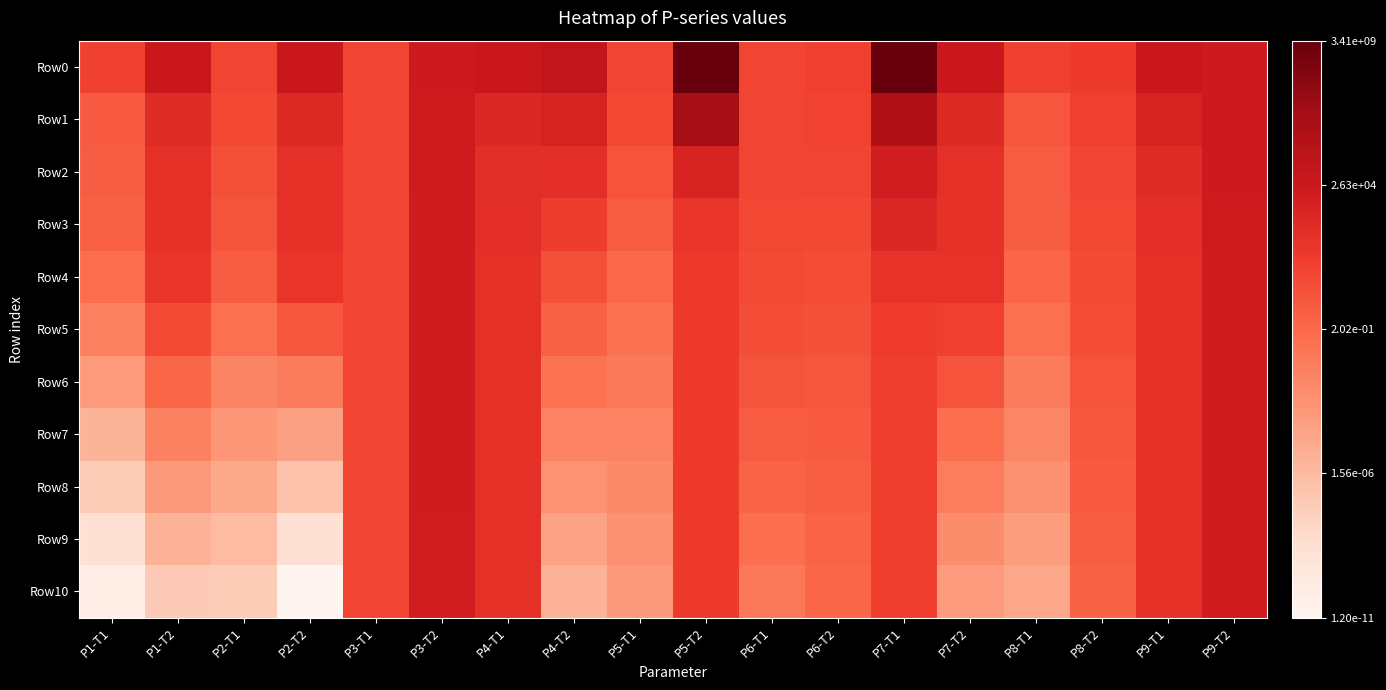

At which category is the sum across all series the highest?

P9-T2